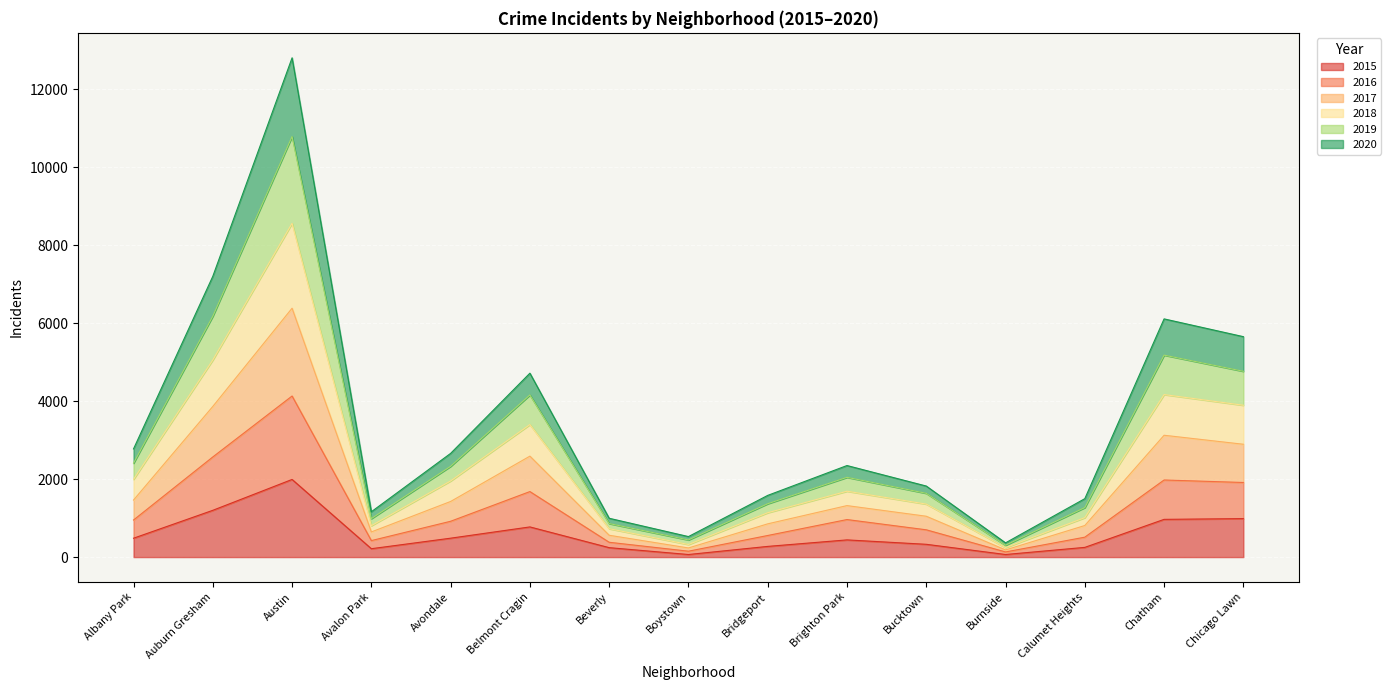

At which category does 2018 reach its first local peak?

Austin